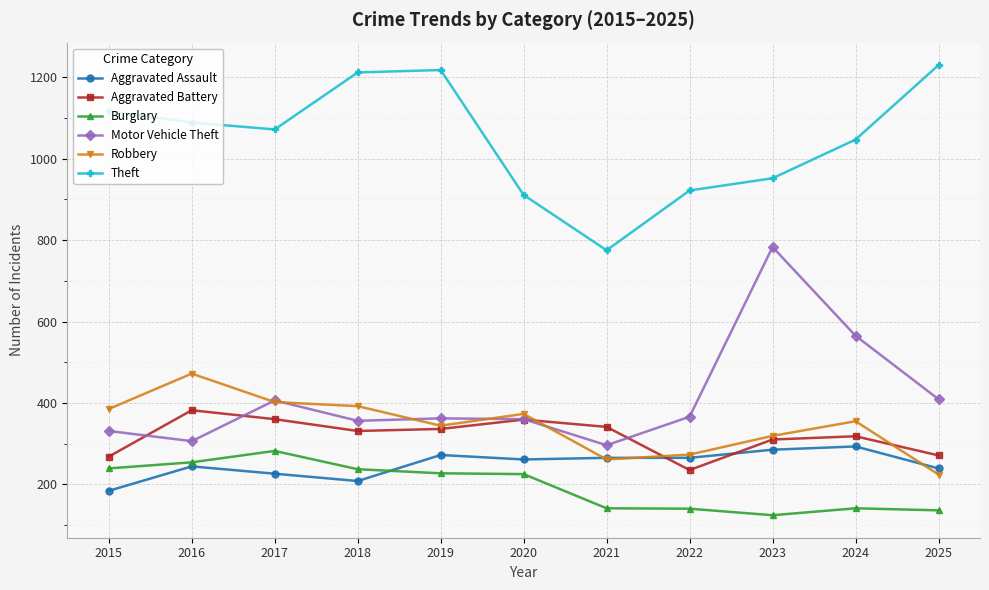

The value of Motor Vehicle Theft at 2025 is 575. True or false?

False